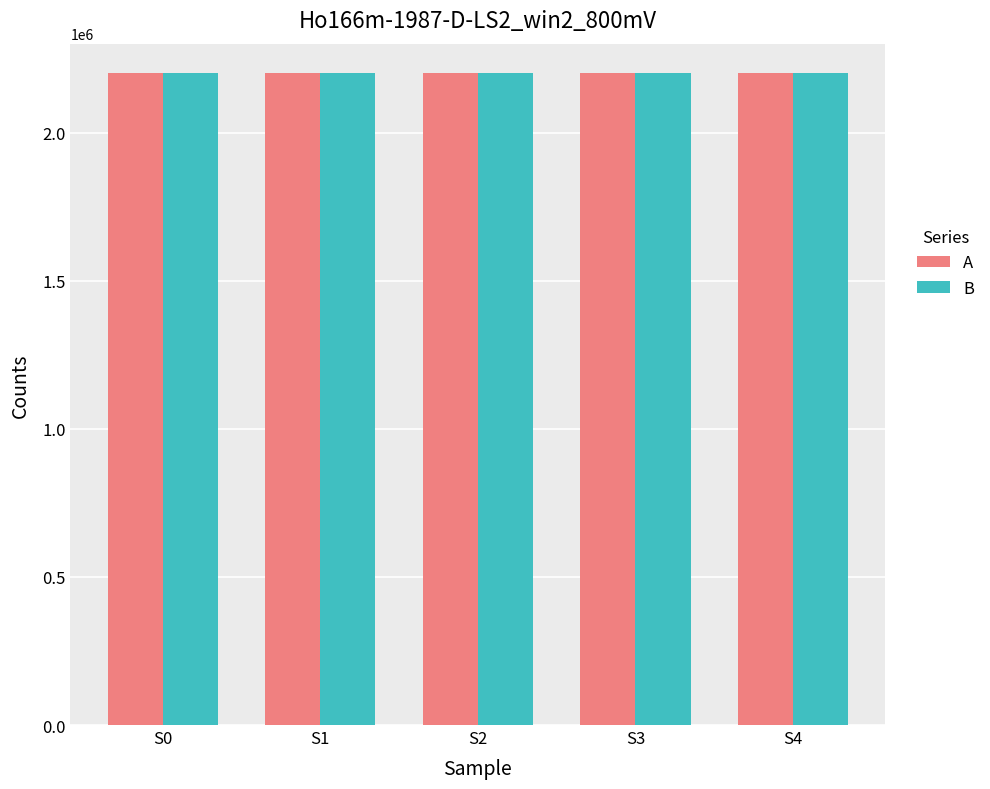

The value of A at S0 is 2200374. True or false?

True